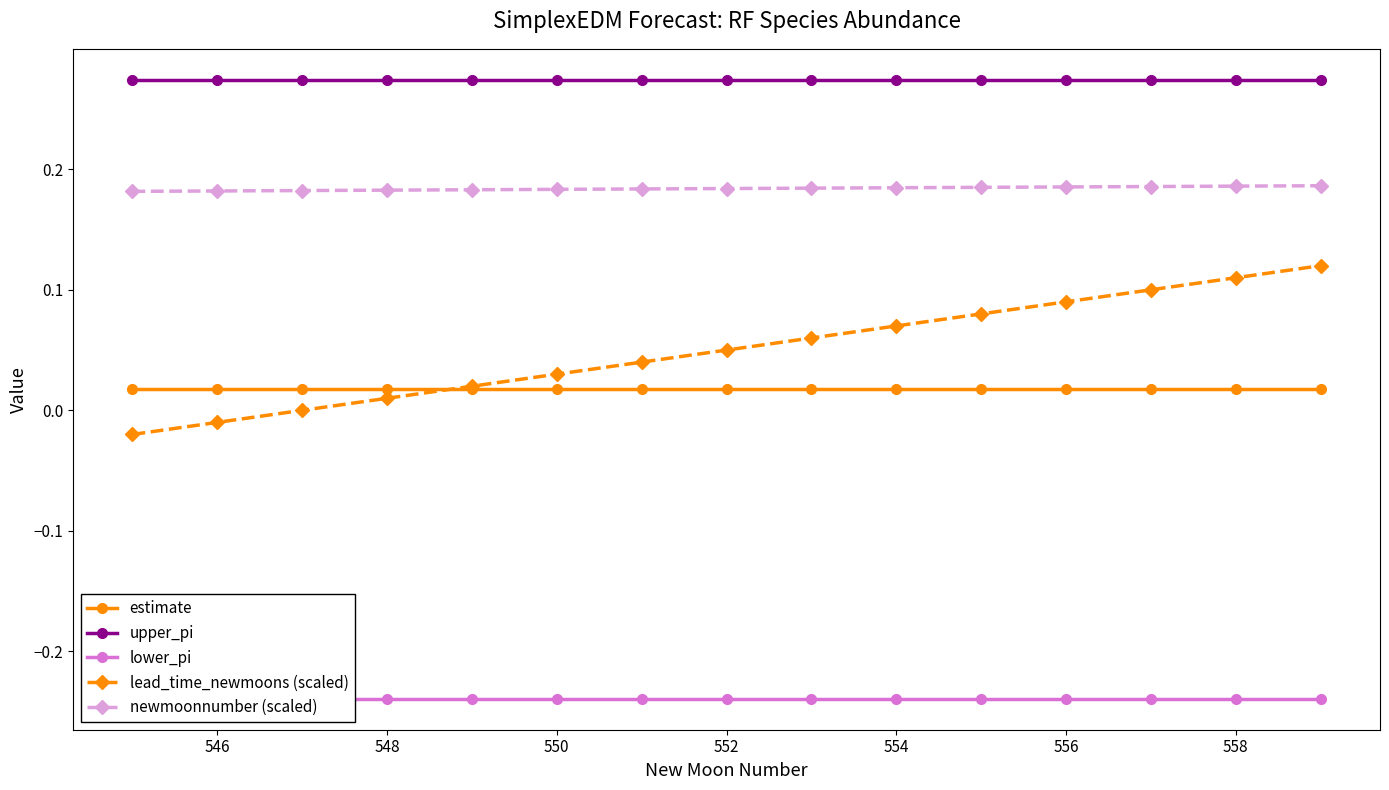

True or false: upper_pi and newmoonnumber (scaled) cross at least once.

False